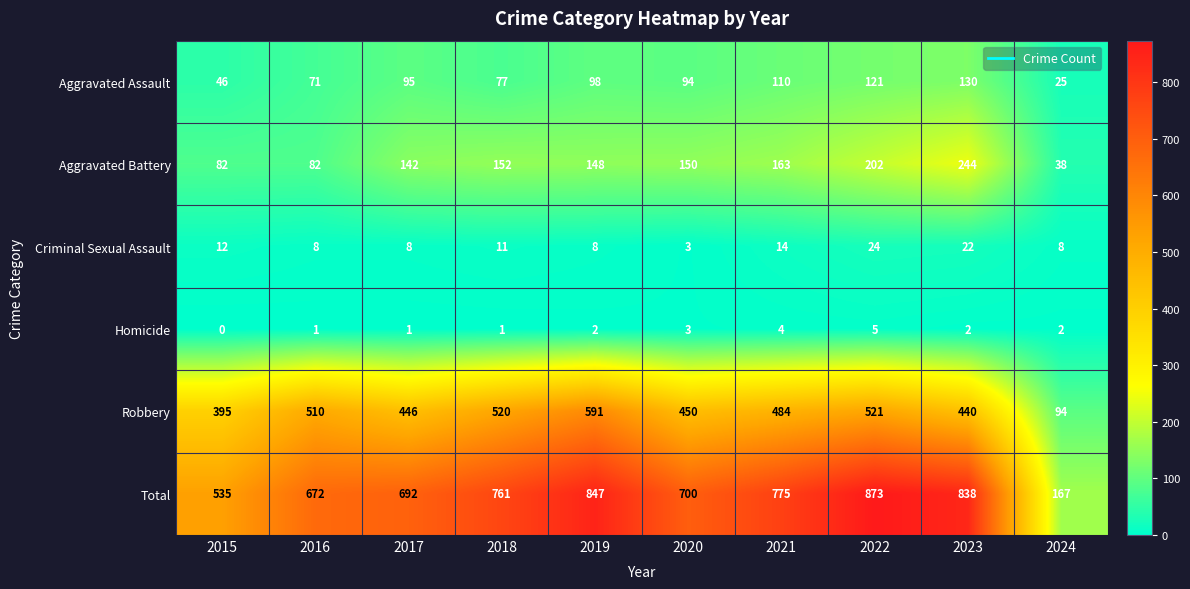

What is the total value across all series at 2022?

1746